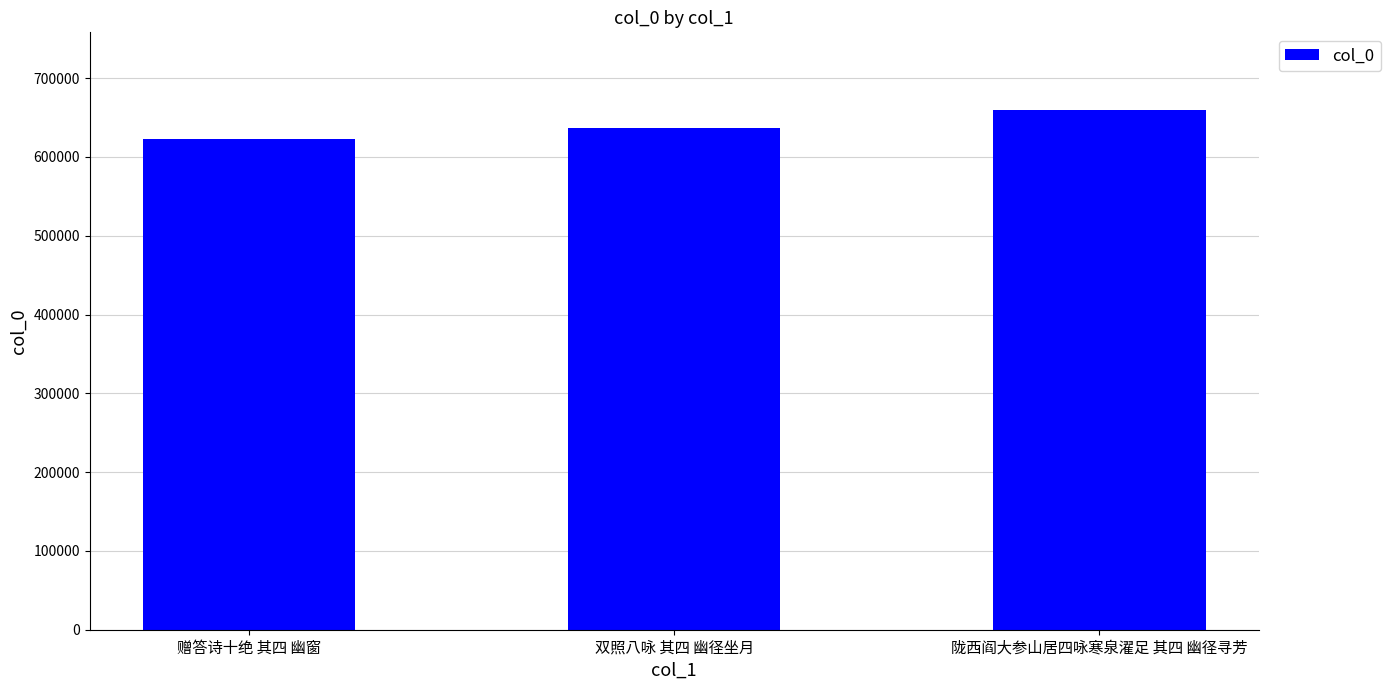

At which label is the value closest to 640888?

双照八咏 其四 幽径坐月